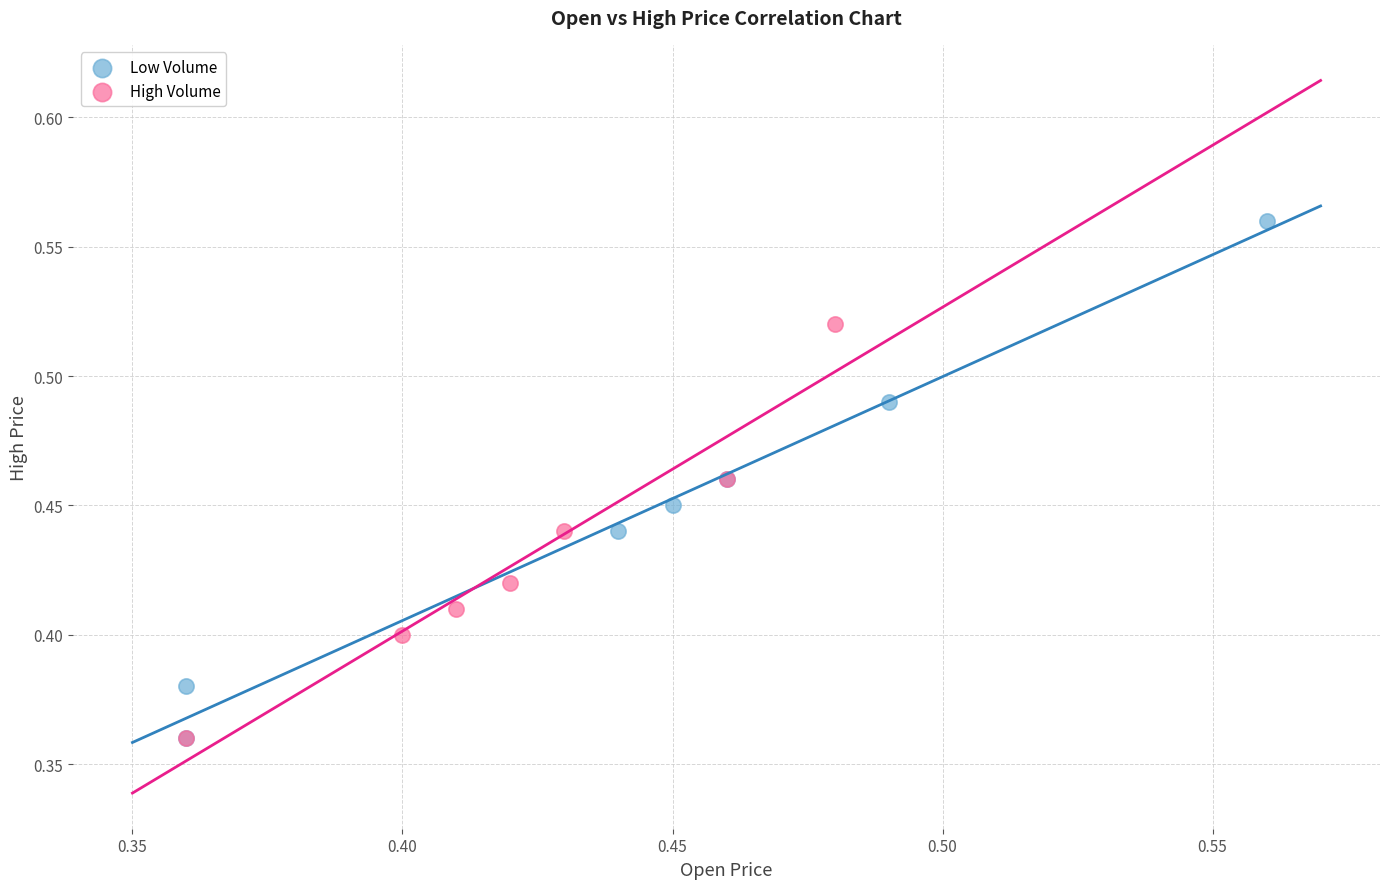

Which series has the widest spread of Y values?

Low Volume